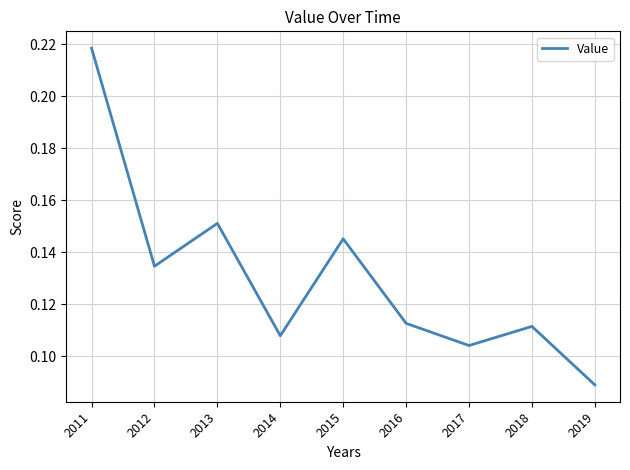

Which label corresponds to the largest value in the chart?

2011